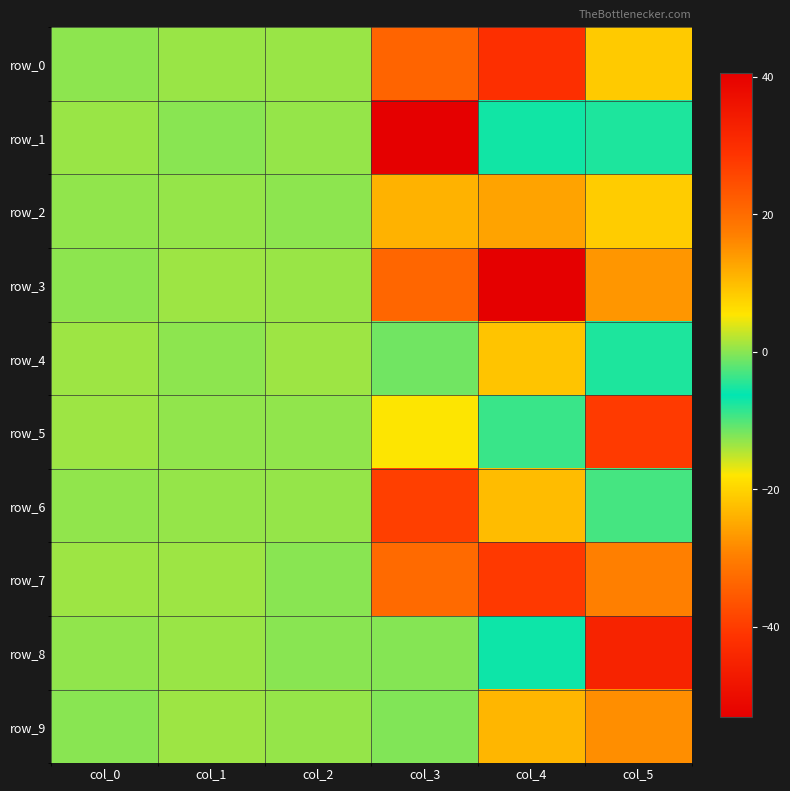

Between col_3 and col_4, which series saw the biggest shift?

row_6